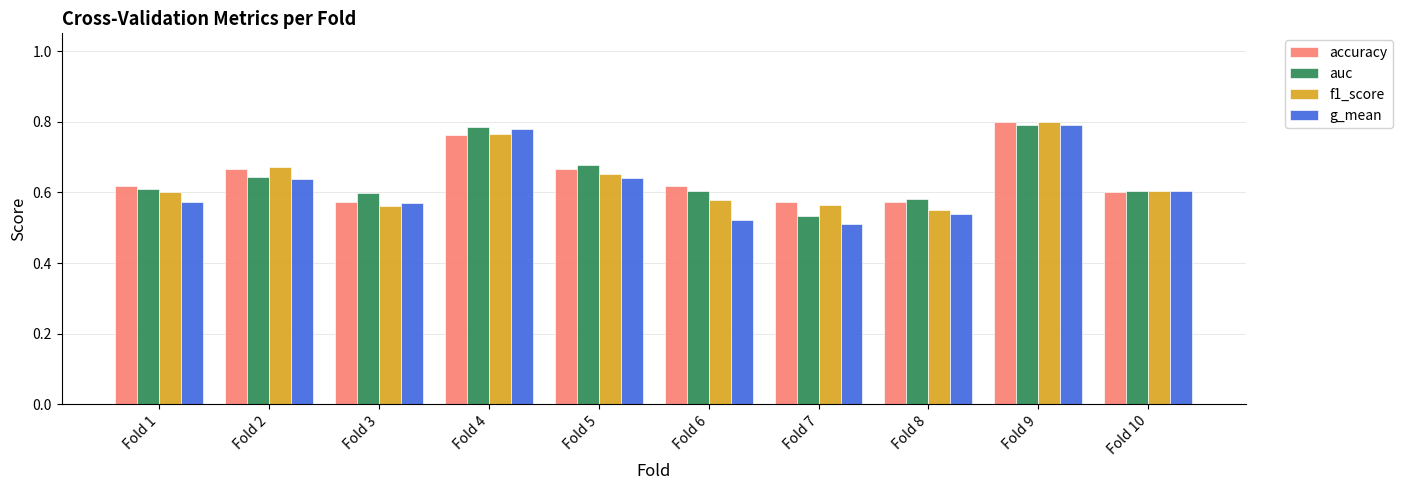

Which series has the largest range (max minus min)?

g_mean